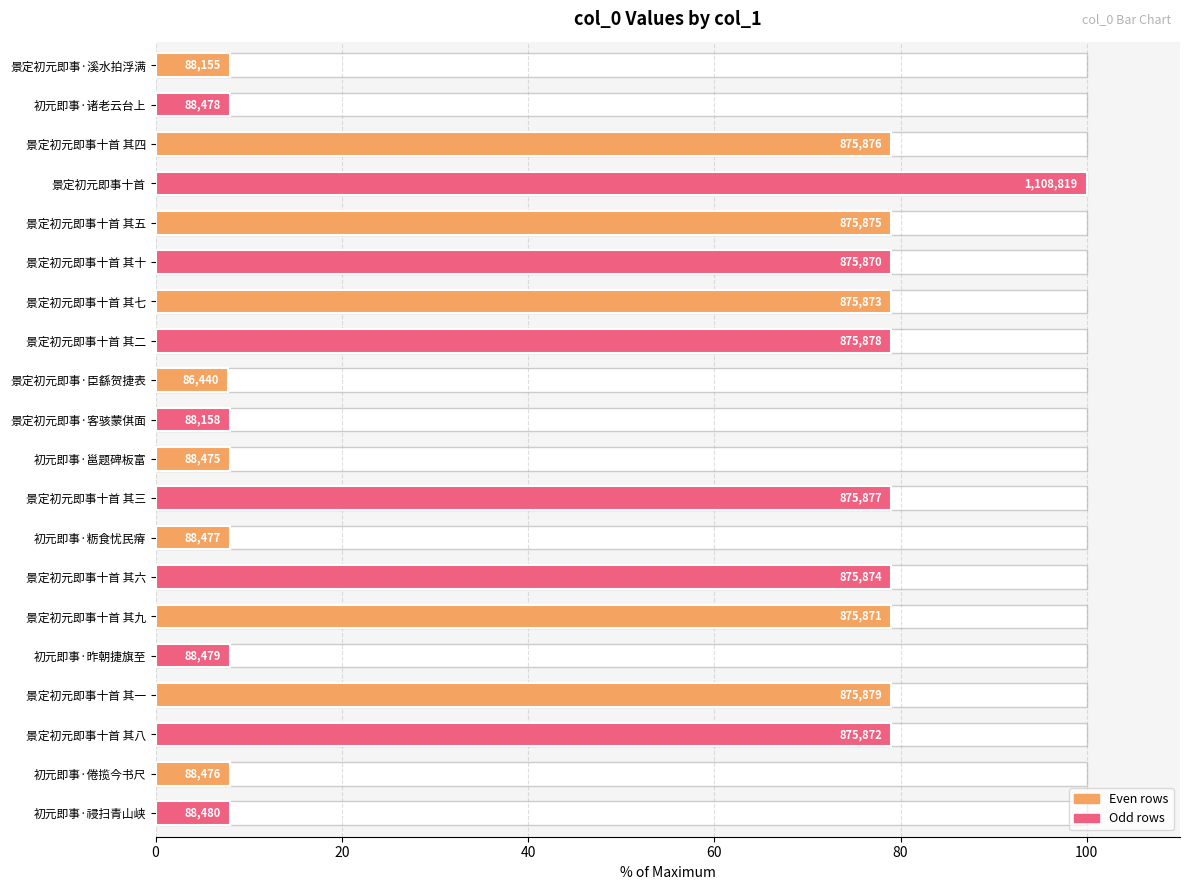

What is the greatest value displayed?

100.0